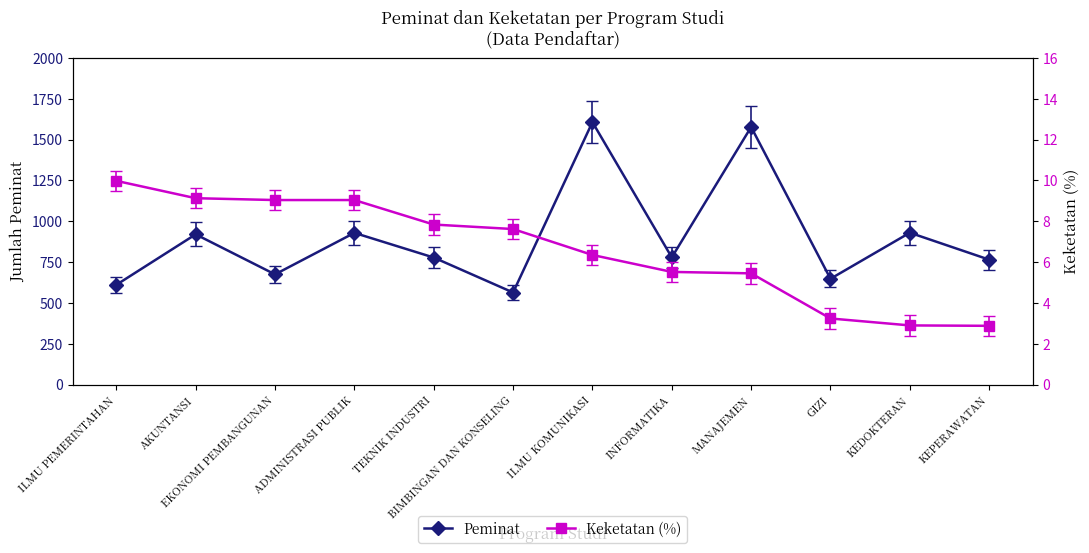

How many lines are shown in the chart?

2